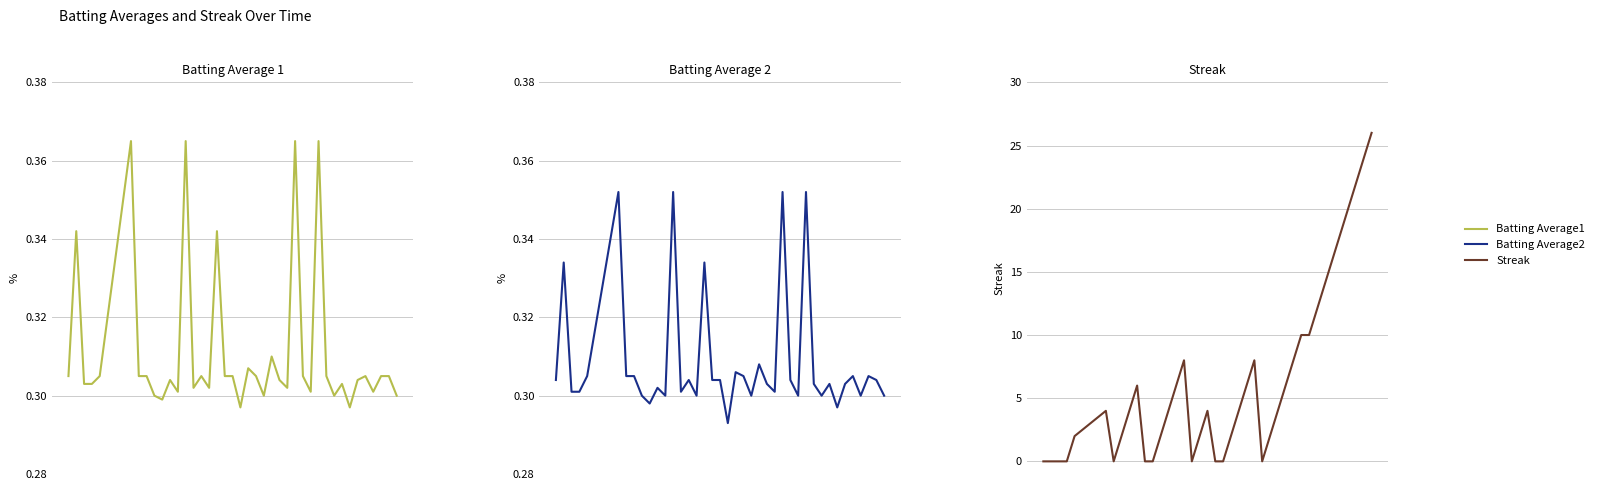

How many series are shown in this chart?

3